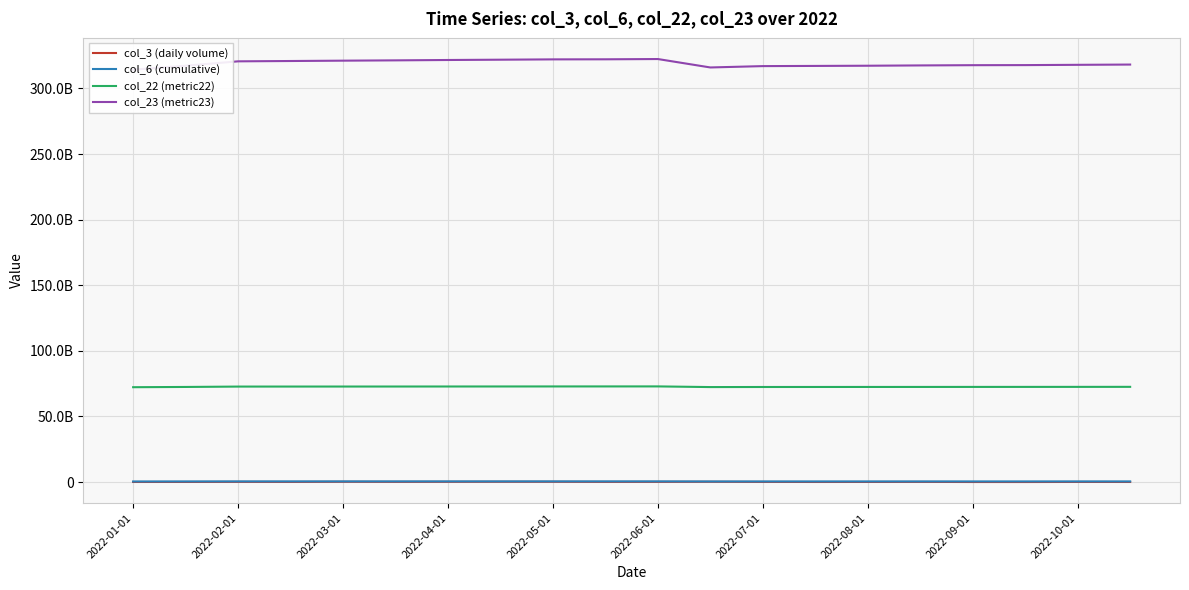

How many series are shown in this chart?

4